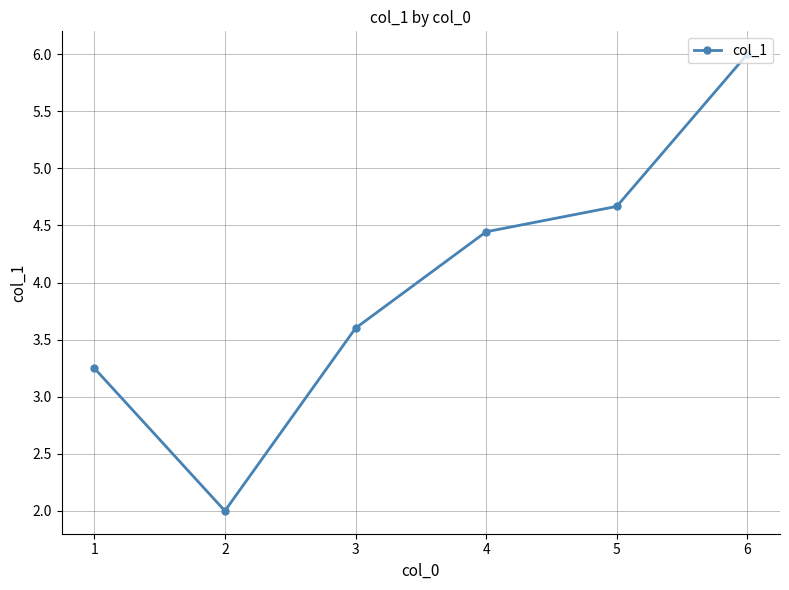

What is the value of the 6th point from the left?

6.0